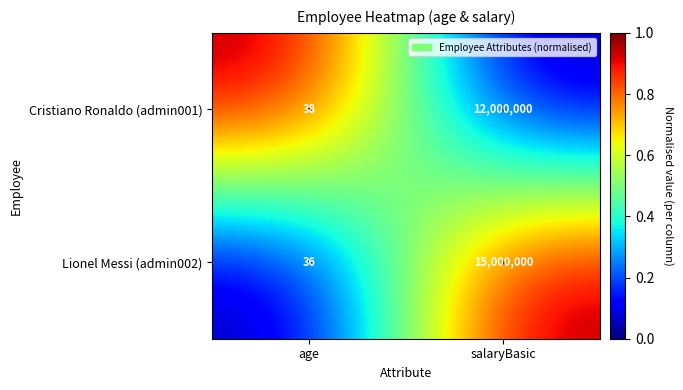

The value of Cristiano Ronaldo (admin001) at age is 22. True or false?

False